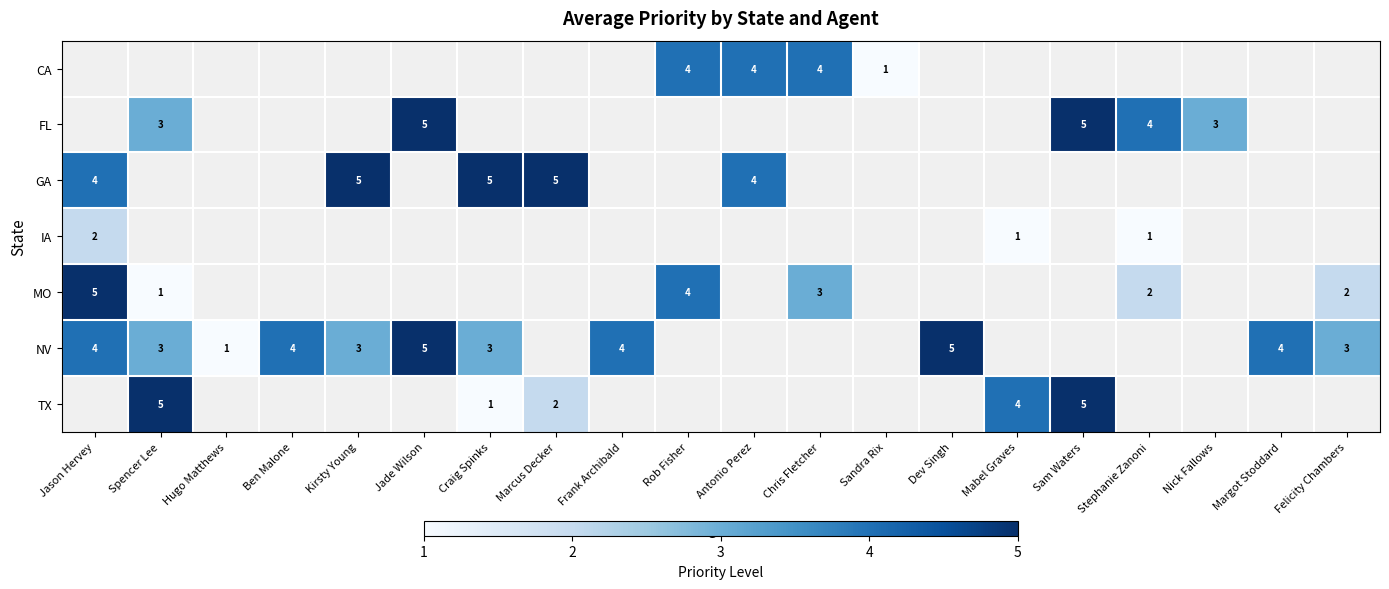

Is it true that GA equals 8 at Kirsty Young?

False